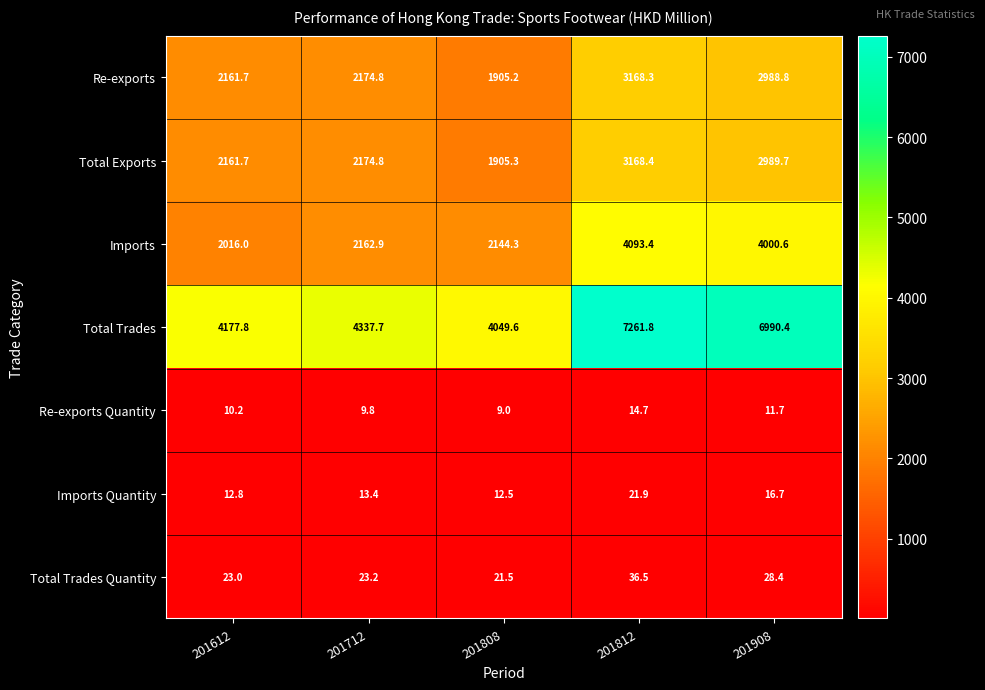

What is the average value of the Total Exports series?

2480.0